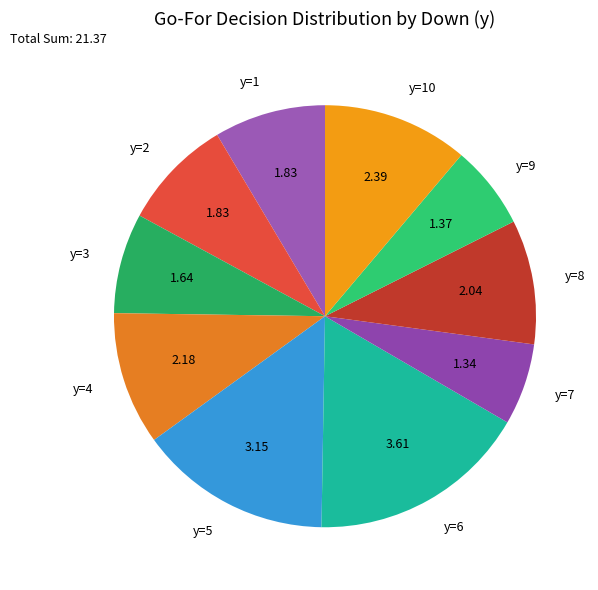

Is the sum of y=2 and y=9 greater than half?

No